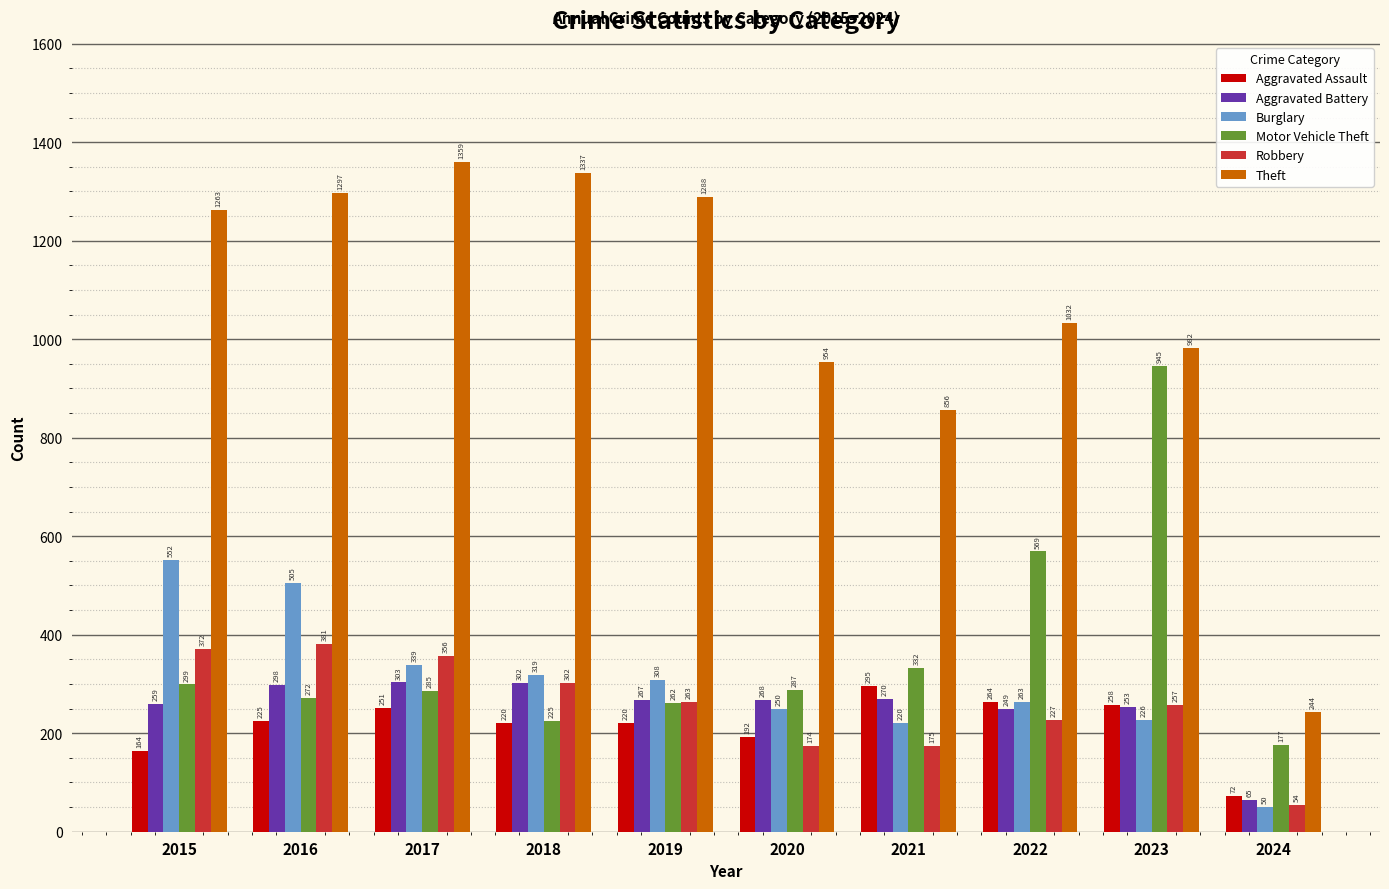

Rank the categories by Robbery value from highest to lowest.

2016, 2015, 2017, 2018, 2019, 2023, 2022, 2021, 2020, 2024